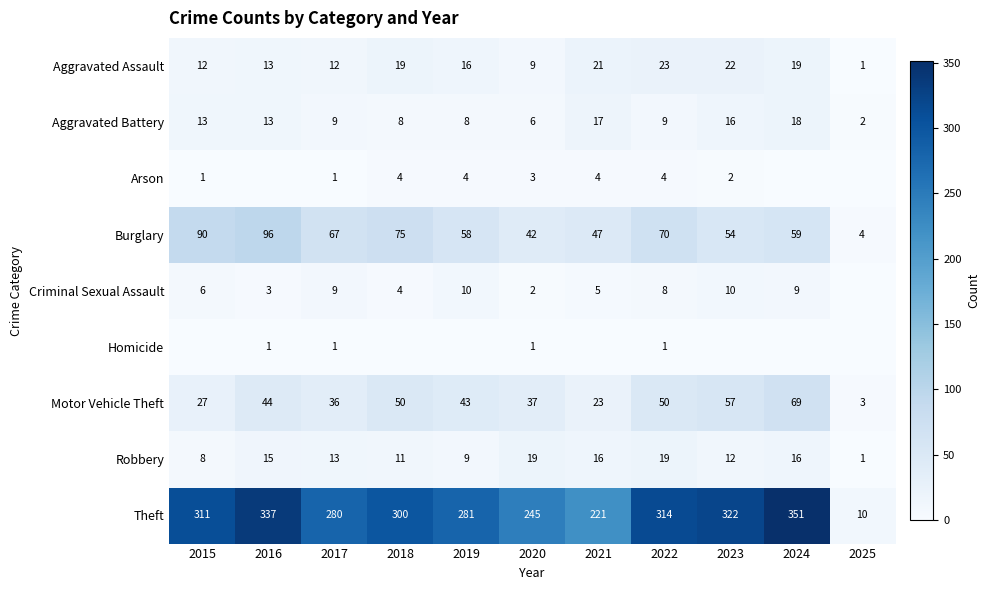

What is the difference between the maximum and minimum values in the Motor Vehicle Theft series?

66